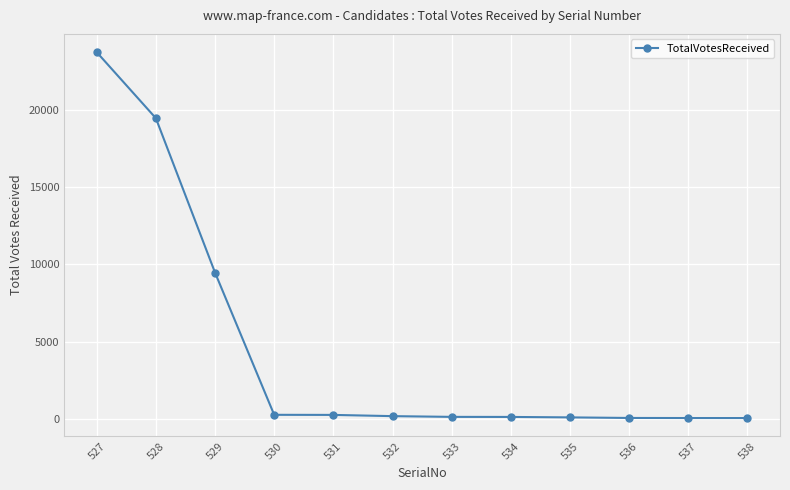

What is the sum of all values?

53794